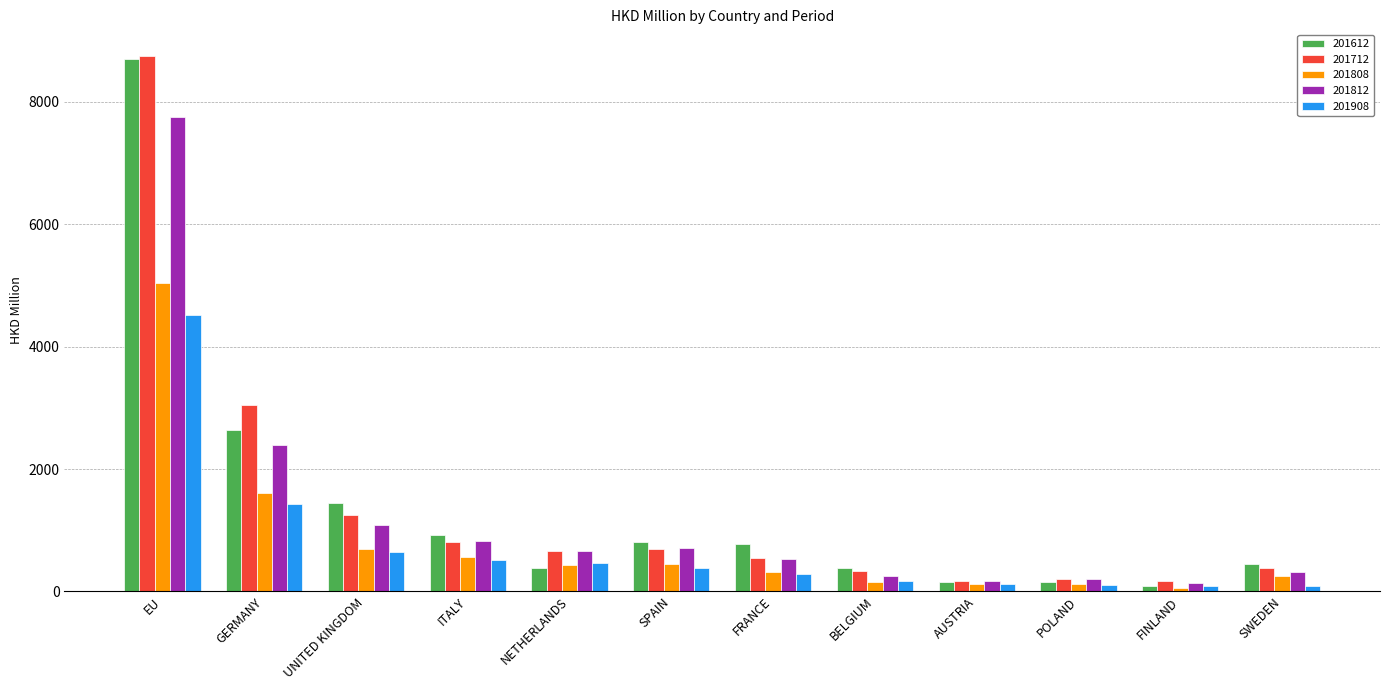

Is it true that 201712 equals 329.6 at BELGIUM?

True